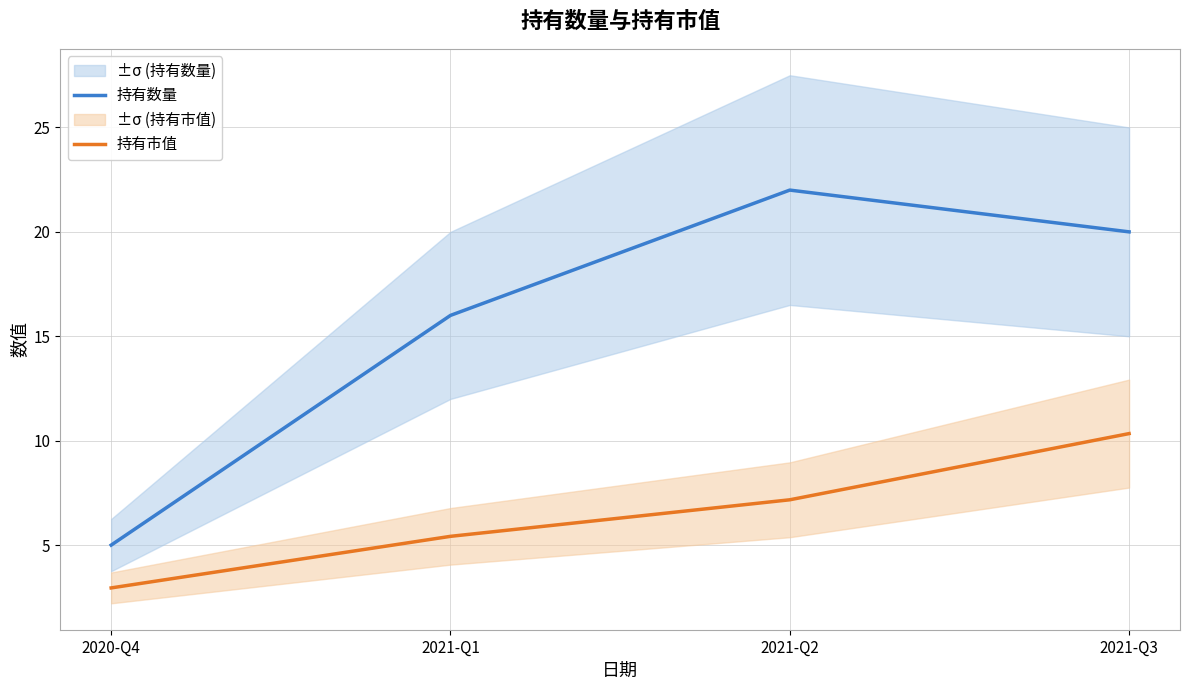

How many values in the 持有市值 series are below 7?

2